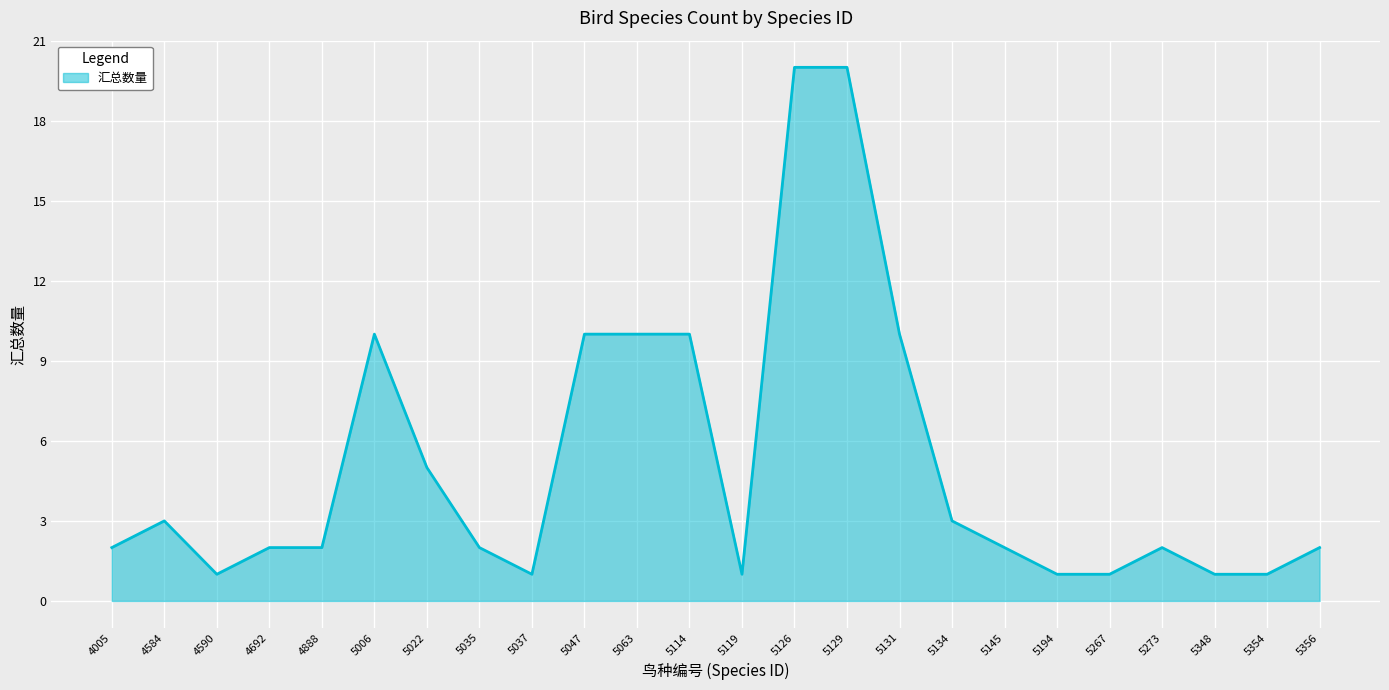

Is it true that the value at 5356 is 2?

True